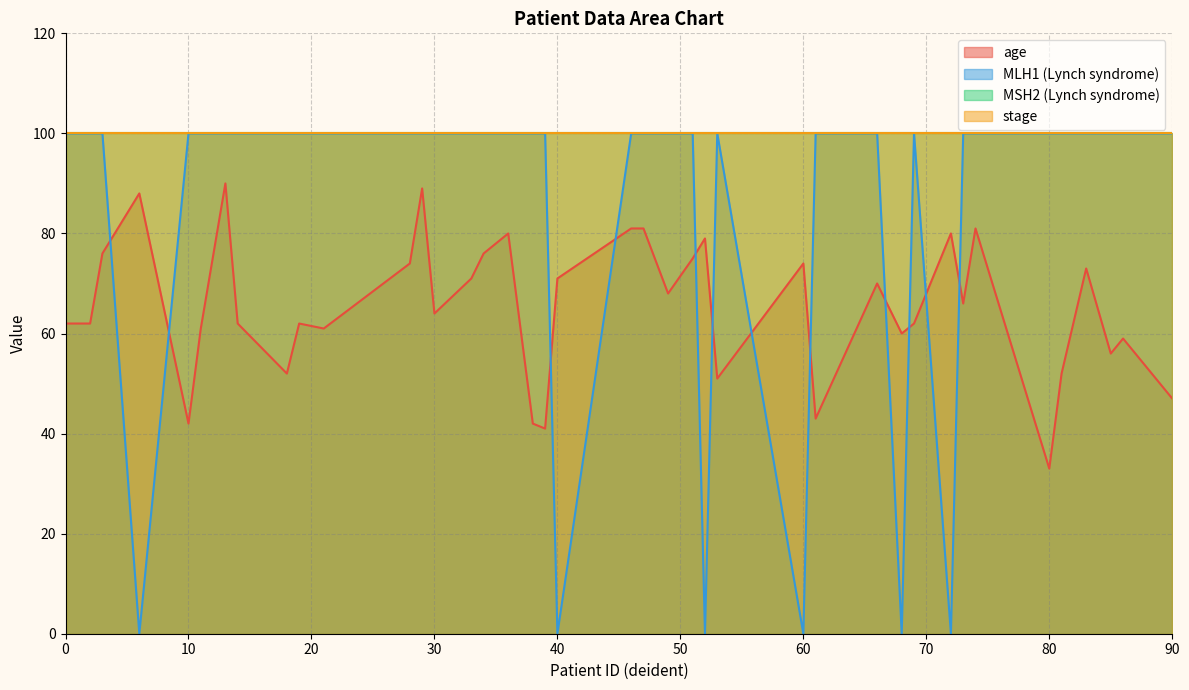

At which label does age reach its minimum?

80